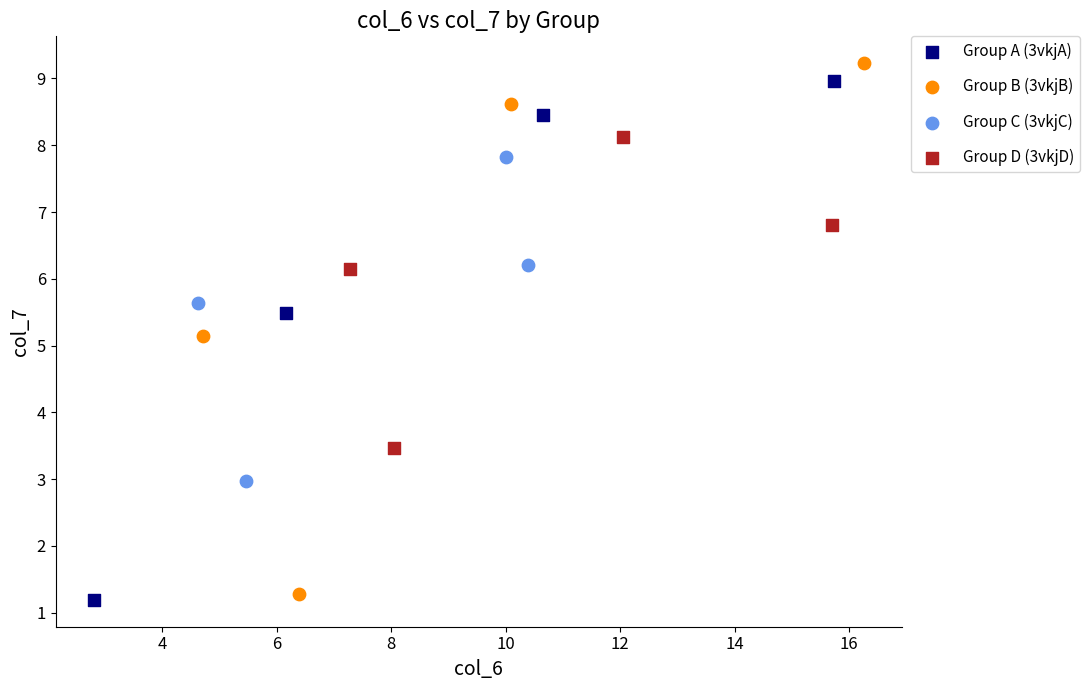

Which series reaches the maximum Y coordinate?

Group B (3vkjB)